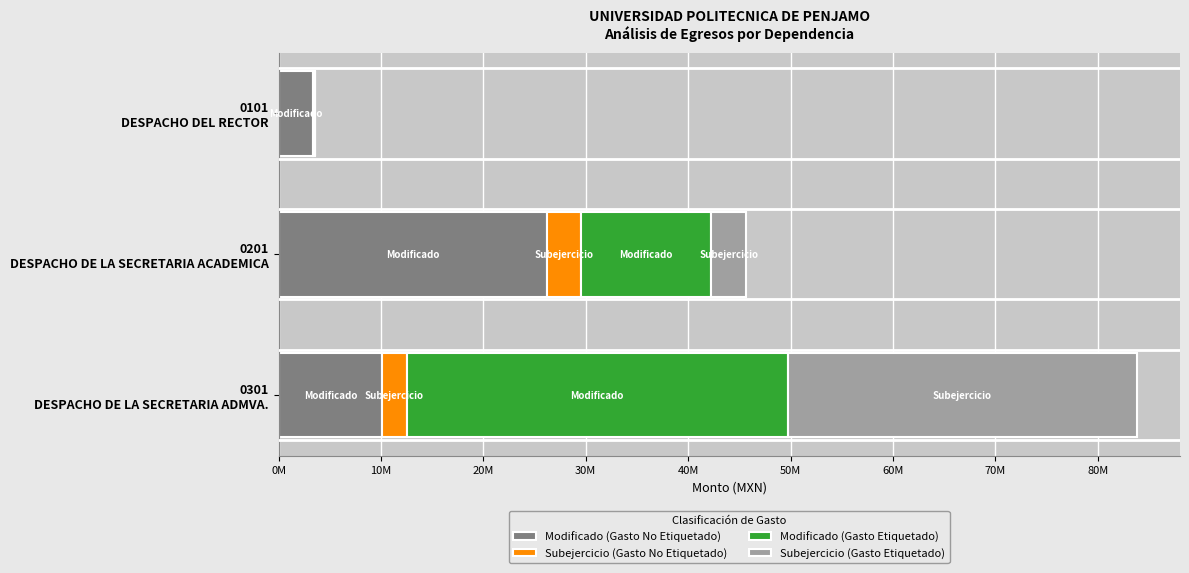

What are all the series names shown in the legend?

Modificado (Gasto No Etiquetado), Subejercicio (Gasto No Etiquetado), Modificado (Gasto Etiquetado), Subejercicio (Gasto Etiquetado)